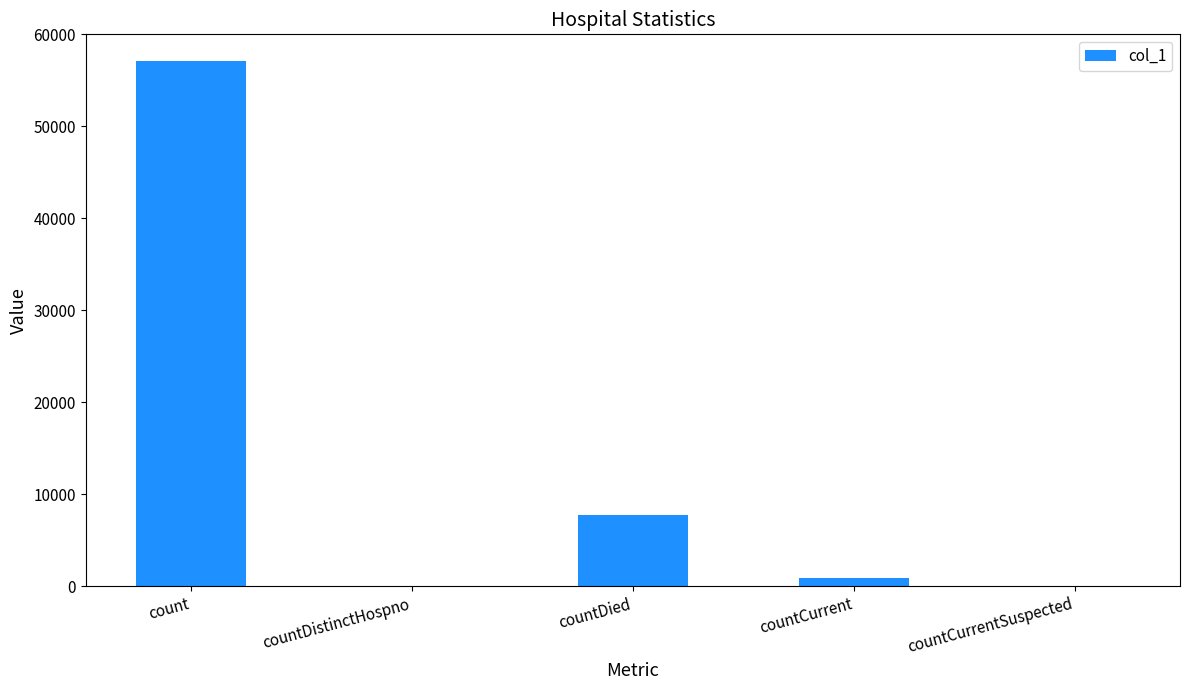

Approximately how many times larger is the value at countCurrent compared to countDied?

0.1